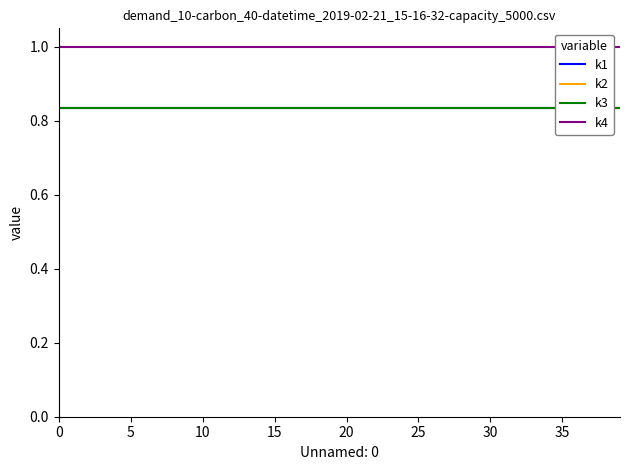

Which series has the widest spread of values?

k1